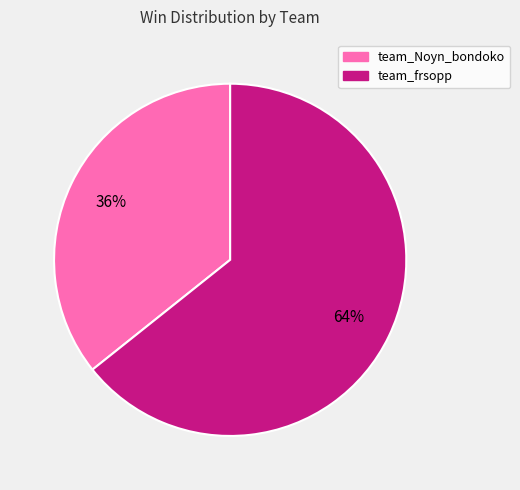

The team_frsopp slice represents 64% of the pie. True or false?

True